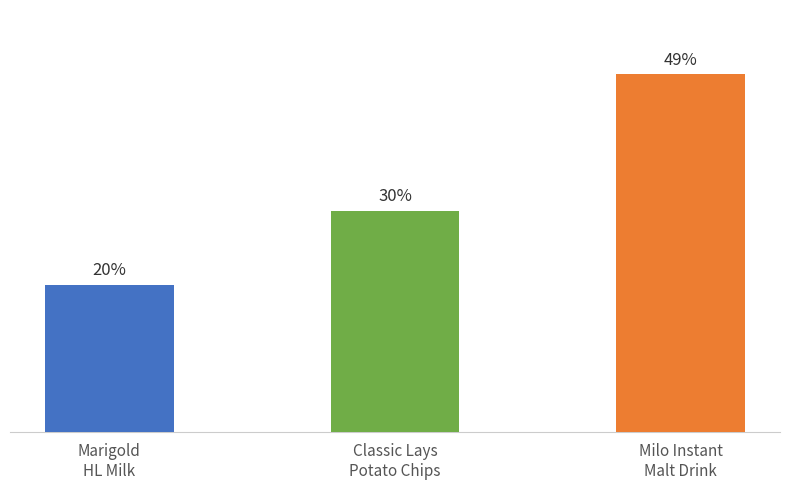

Does the chart contain any negative values?

No